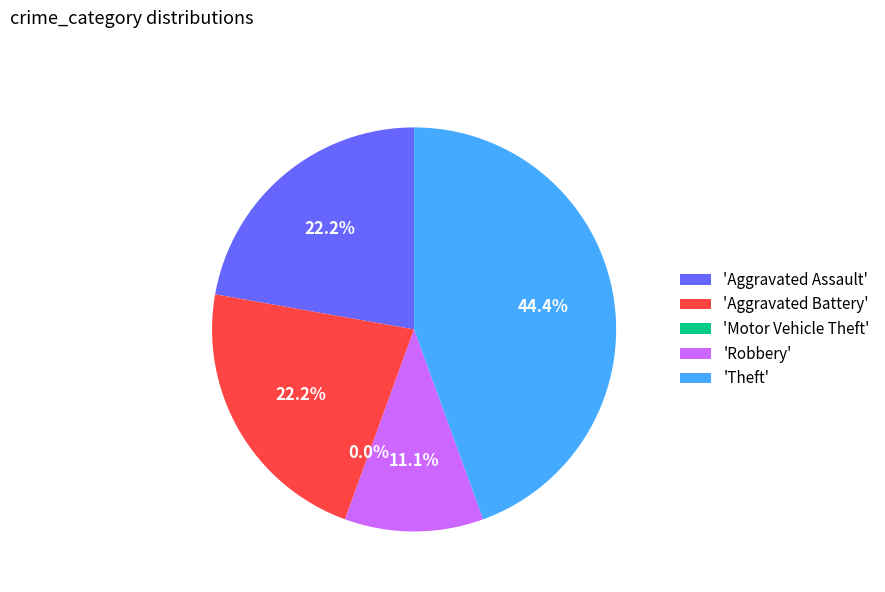

What is the largest slice in the pie chart?

Theft